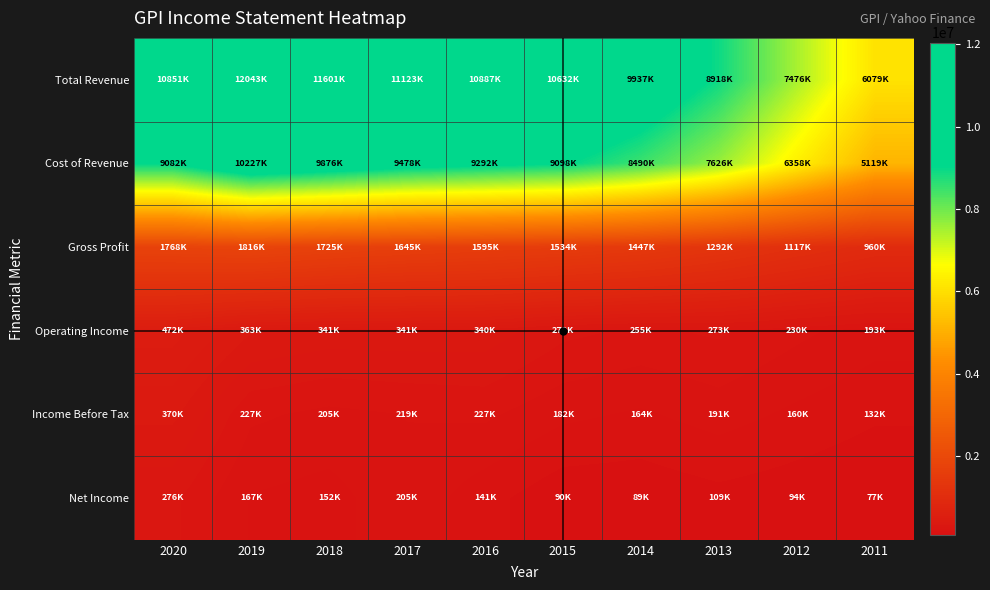

At 2019, list the series in order from largest to smallest.

Total Revenue, Cost of Revenue, Gross Profit, Operating Income, Income Before Tax, Net Income